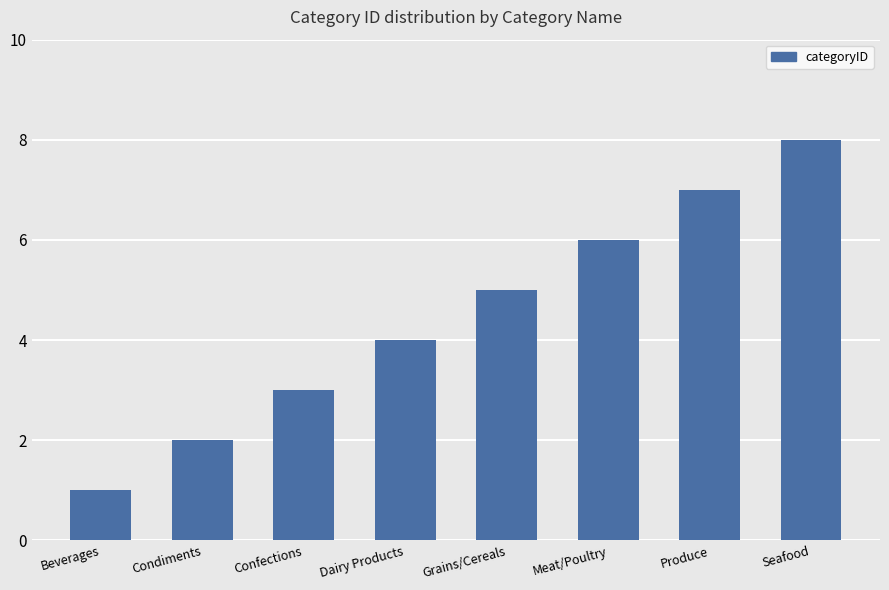

What is the sum of the values at Meat/Poultry and Dairy Products?

10